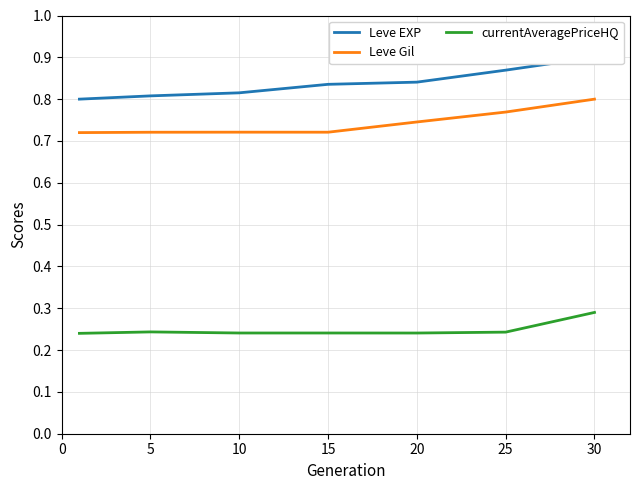

How many lines are shown in the chart?

3